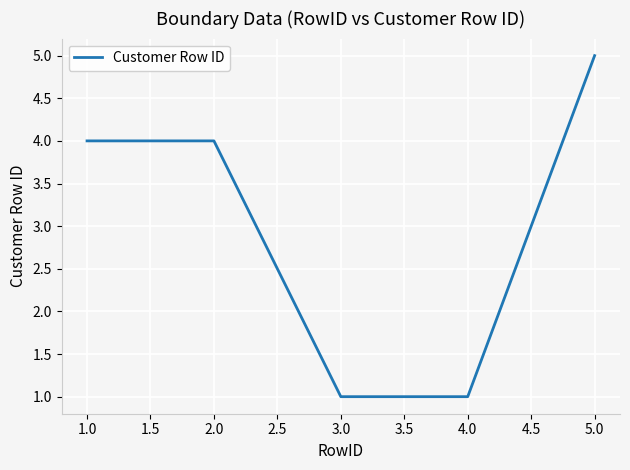

The chart shows a value of 6 at 2.0. True or false?

False